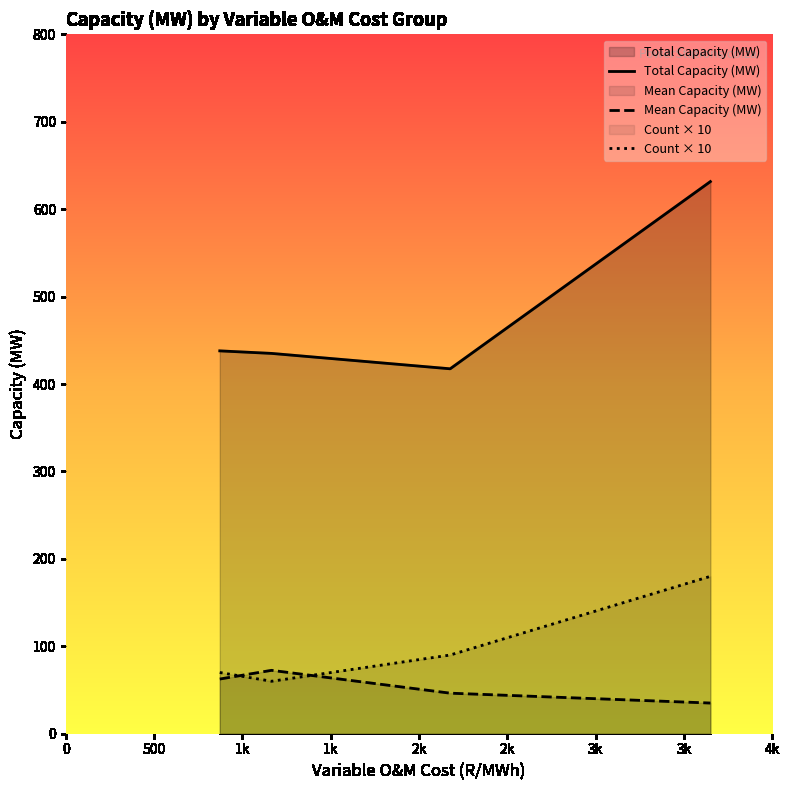

Which series has the largest range (max minus min)?

Total Capacity (MW)